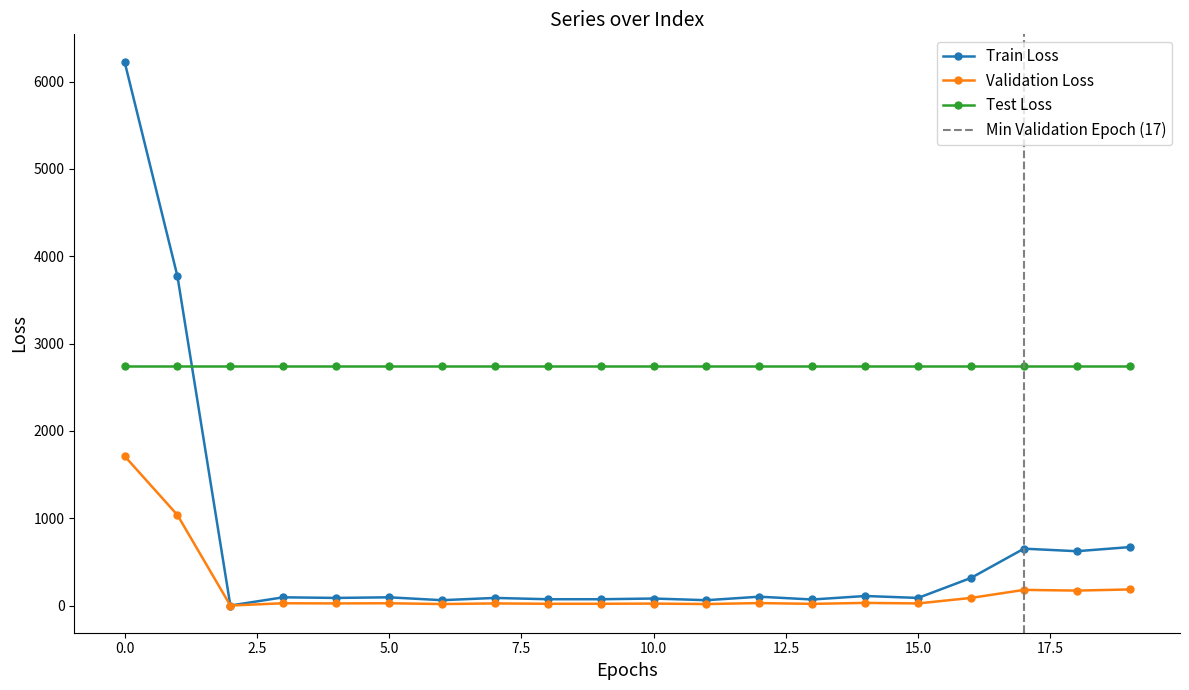

In values, how many points are lower than both neighbors (excluding endpoints)?

7